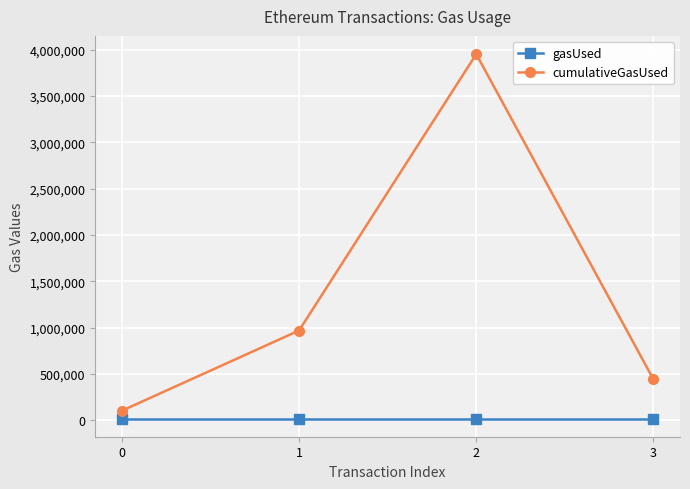

Where is cumulativeGasUsed nearest to the value 2028177?

1